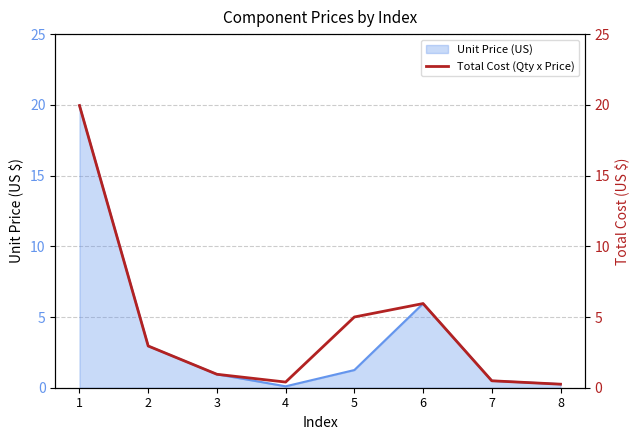

Is it true that the value at 2 is 3.0?

True